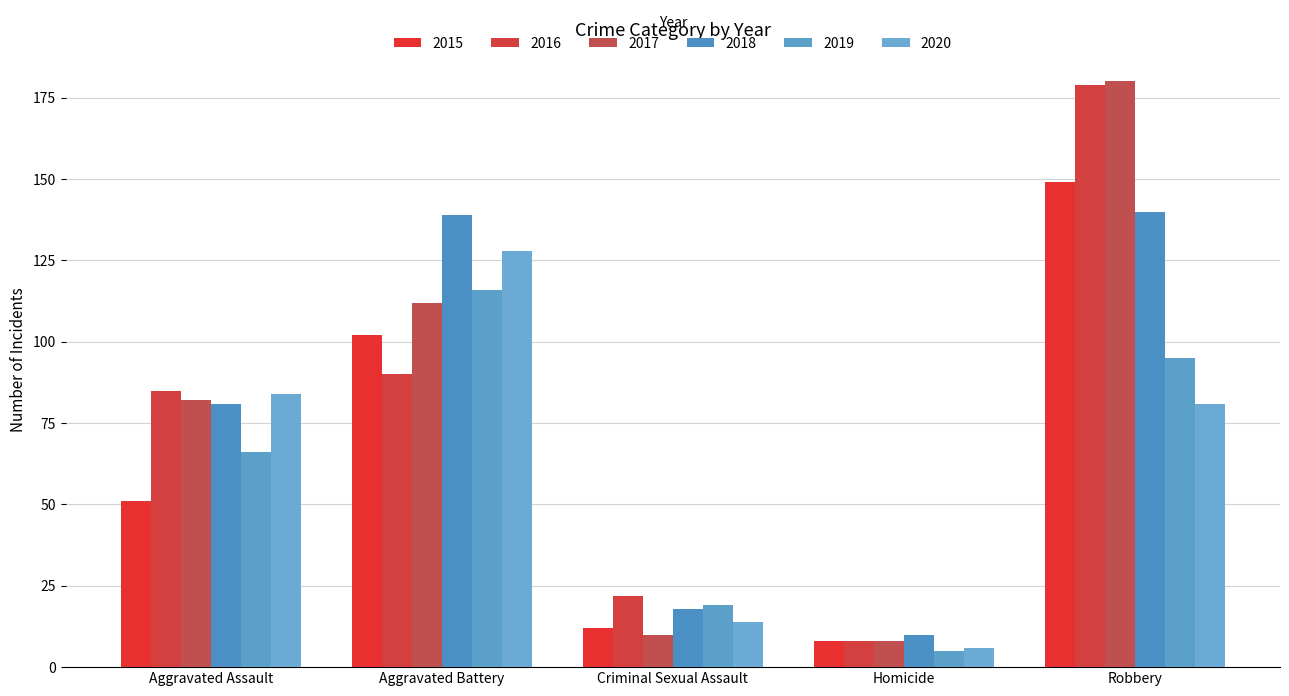

Between Homicide and Aggravated Battery, which is larger?

Aggravated Battery